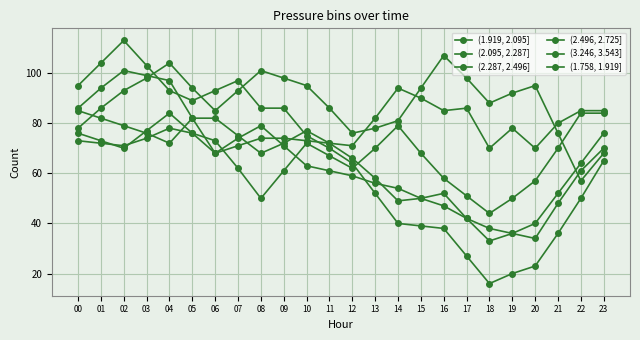

What is the minimum value for (2.287, 2.496]?

44